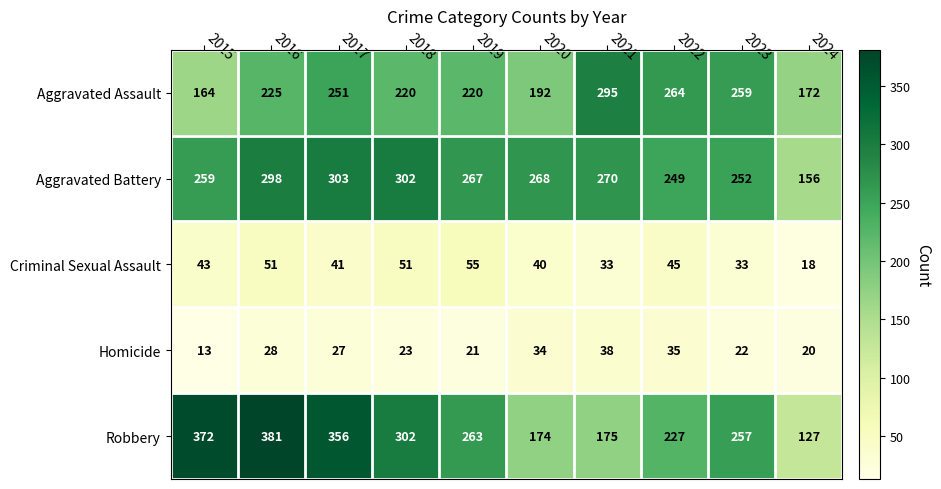

What is the total value across all series at 2020?

708